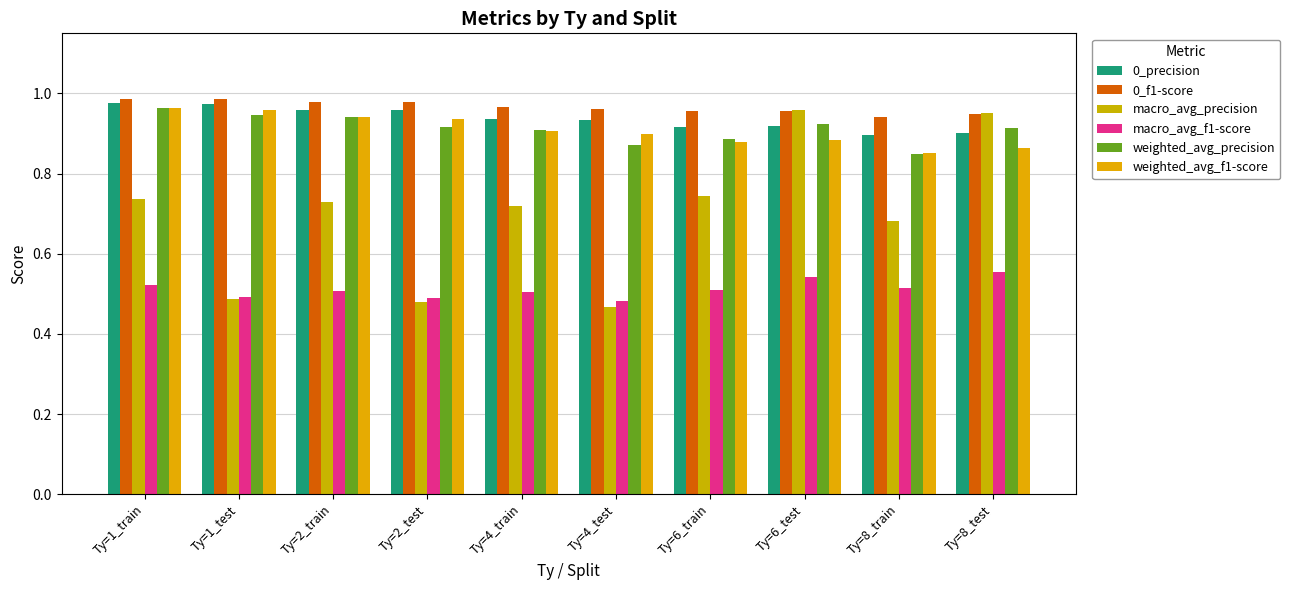

At which category is the sum across all series the highest?

Ty=6_test